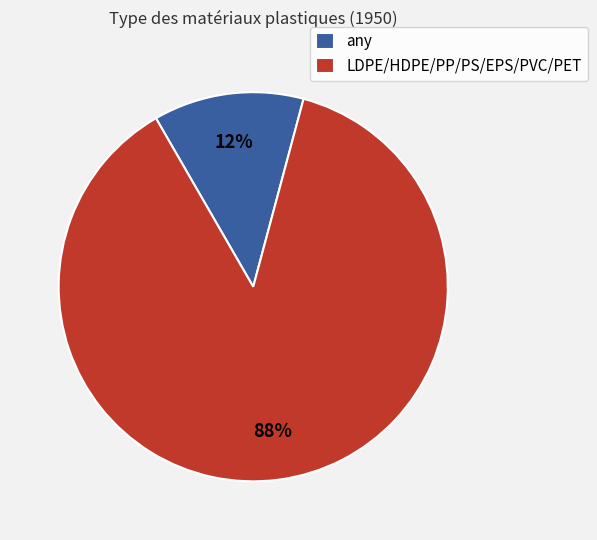

The LDPE/HDPE/PP/PS/EPS/PVC/PET slice represents 95% of the pie. True or false?

False